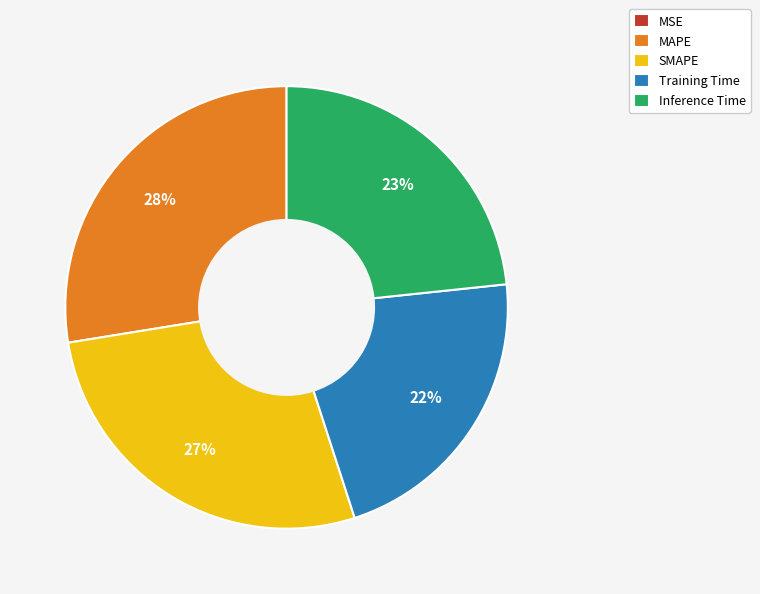

Is the sum of Training Time and MAPE greater than half?

No